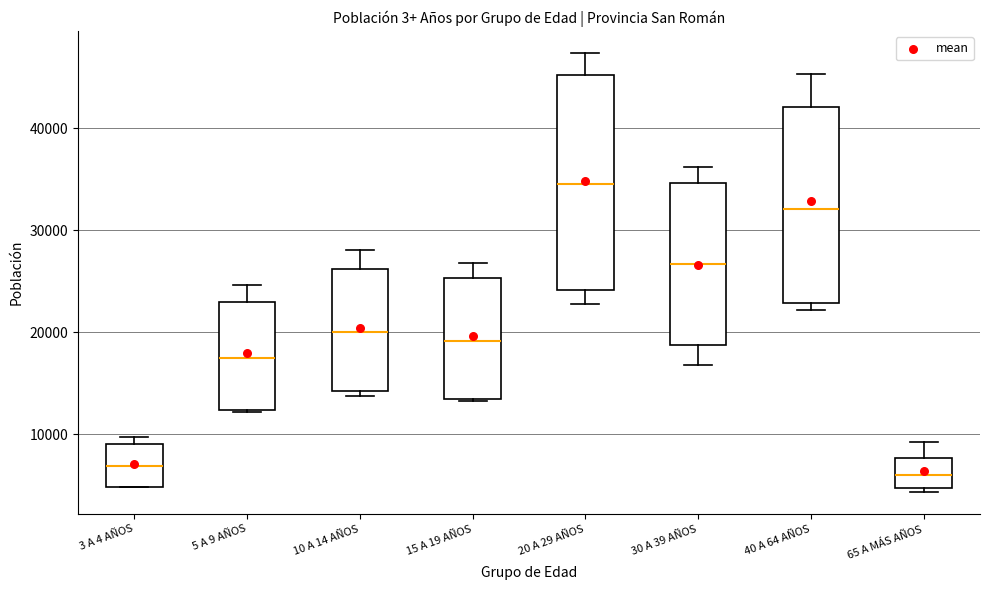

Reading left to right, transcribe this box plot: for each box, give where its median line is, the range the box spans, and where its two whiskers end, as read against the y-axis. The values are not printed on the chart, so give them approximately, as read against the axis.

3 A 4 AÑOS: median 7000, box 5000 to 9000, whiskers 5000 to 10000
5 A 9 AÑOS: median 17000, box 12000 to 23000, whiskers 12000 to 25000
10 A 14 AÑOS: median 20000, box 14000 to 26000, whiskers 14000 (just below the box's lower edge) to 28000
15 A 19 AÑOS: median 19000, box 13000 to 25000, whiskers 13000 to 27000
20 A 29 AÑOS: median 35000, box 24000 to 45000, whiskers 23000 to 47000
30 A 39 AÑOS: median 27000, box 19000 to 35000, whiskers 17000 to 36000
40 A 64 AÑOS: median 32000, box 23000 to 42000, whiskers 22000 to 45000
65 A MÁS AÑOS: median 6000, box 5000 to 8000, whiskers 4000 to 9000